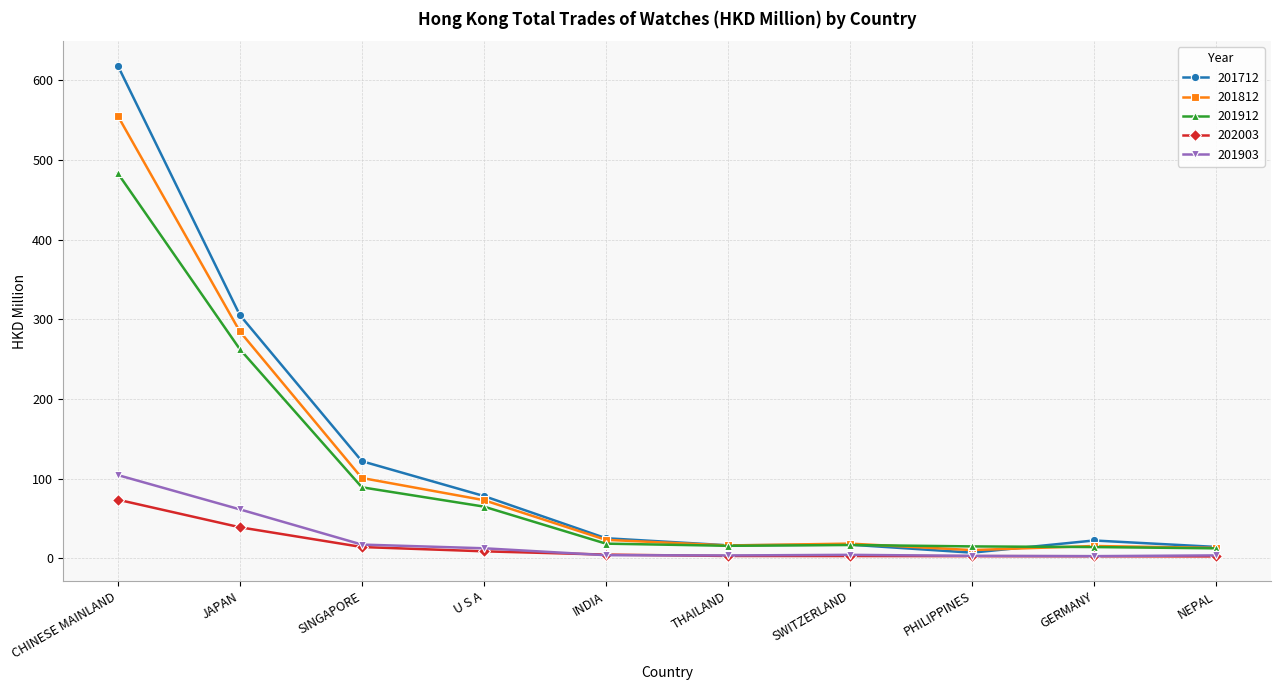

What is the spread (max minus min) of values at THAILAND?

13.4